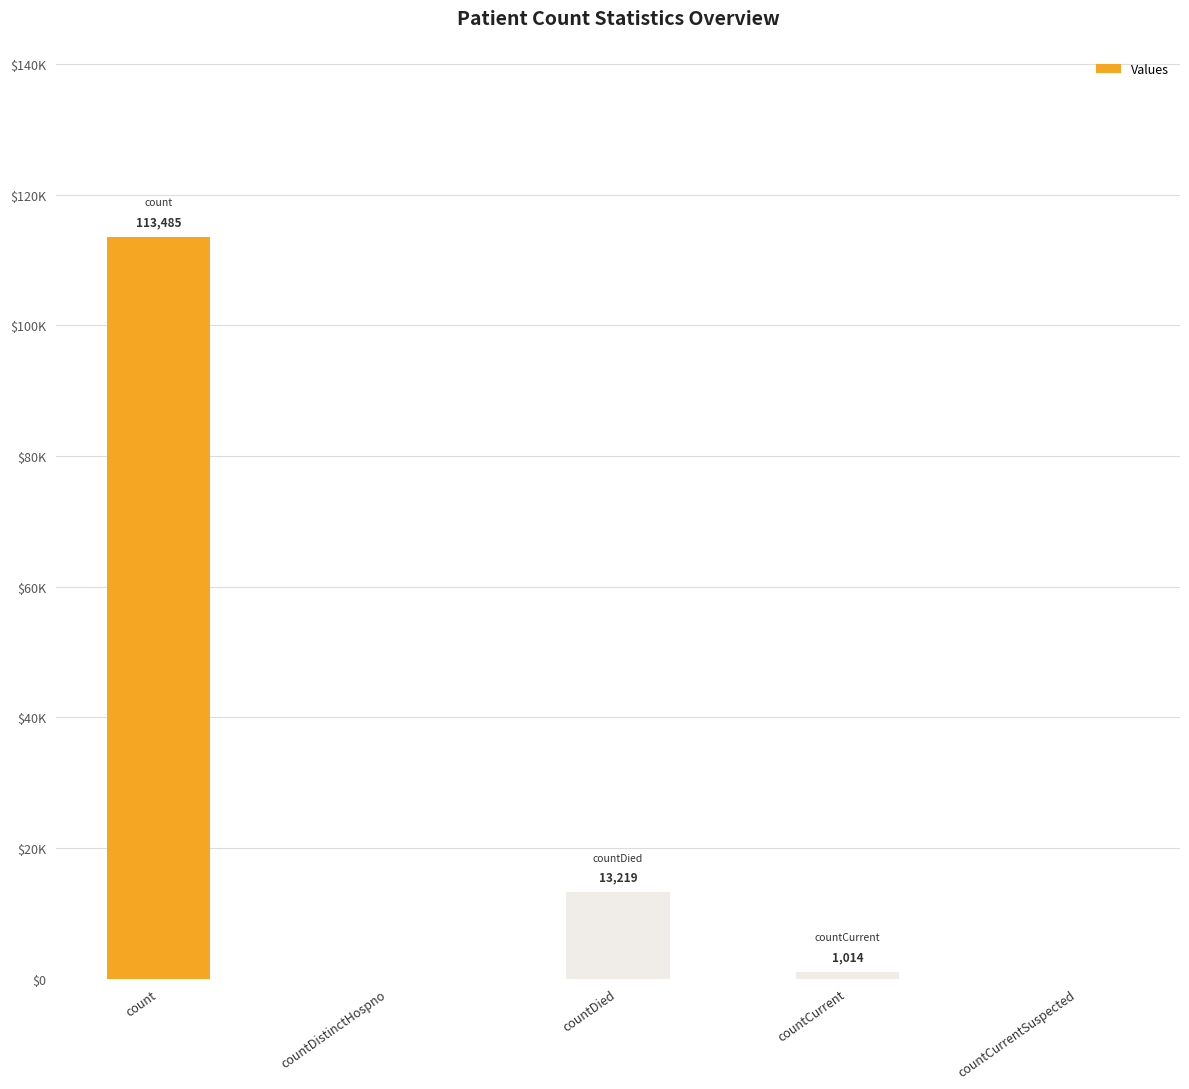

True or false: the data shows 183858 at count.

False